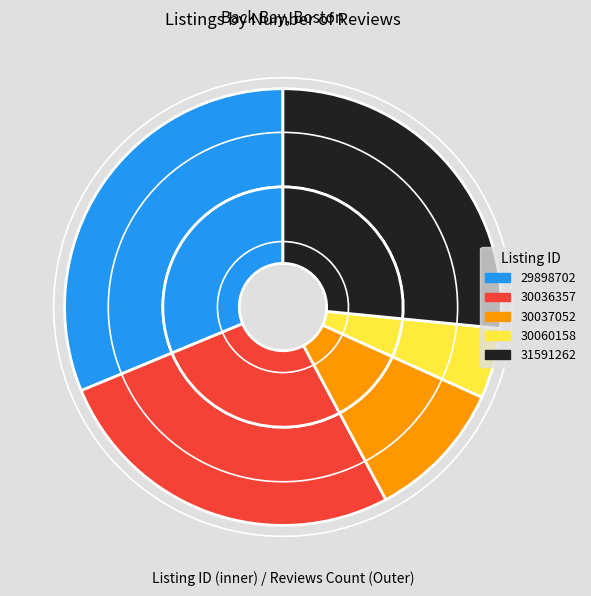

True or false: 30037052 accounts for 10% of the total.

True